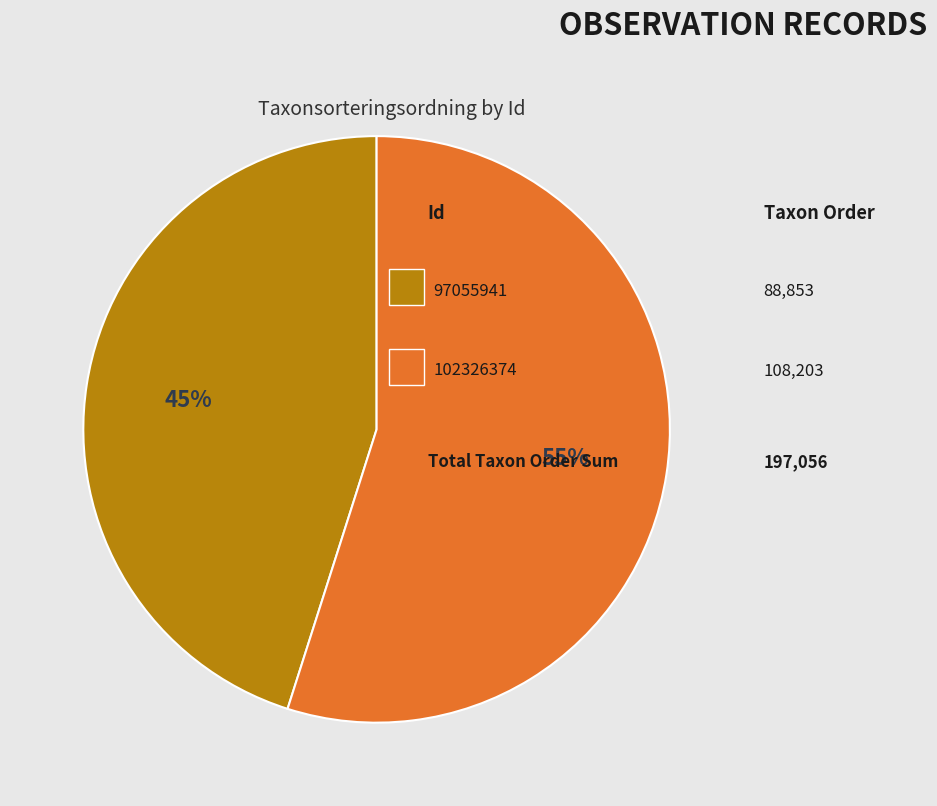

To the nearest percent, what is the difference between the largest and smallest slice percentages?

10%